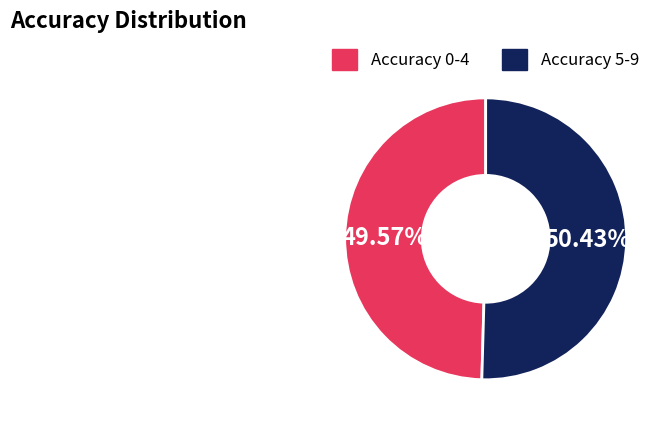

Is there any slice that represents more than half of the pie?

Yes